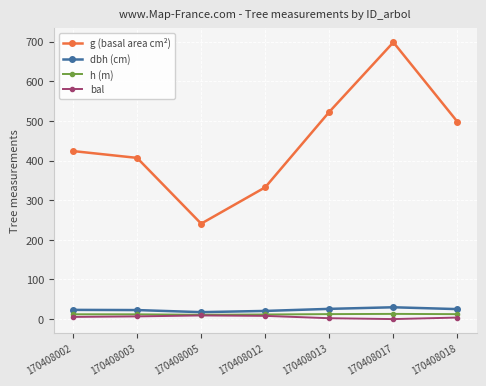

At how many categories does at least one series exceed 449?

3